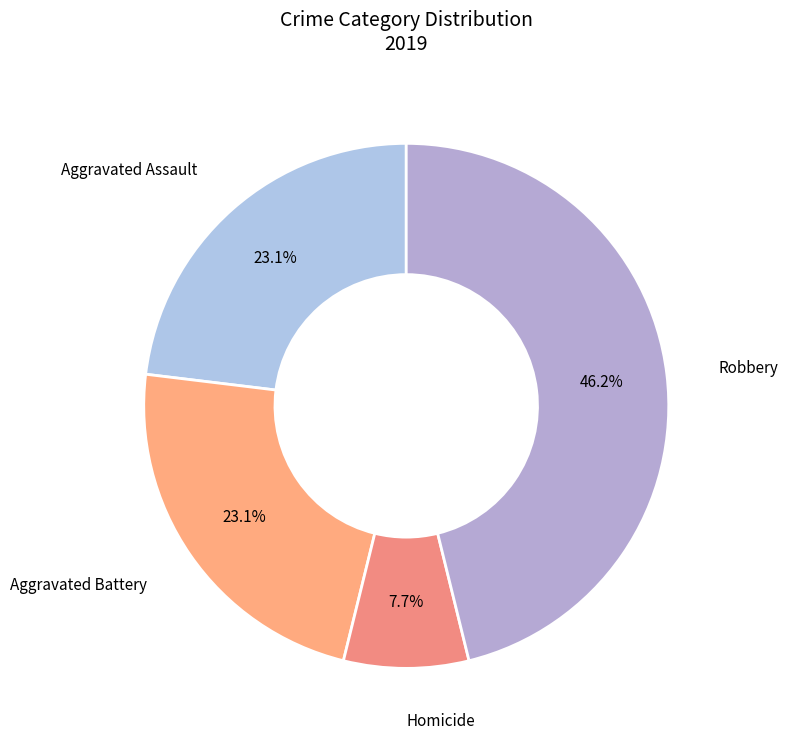

Is it true that Aggravated Assault is 29% of the pie?

False